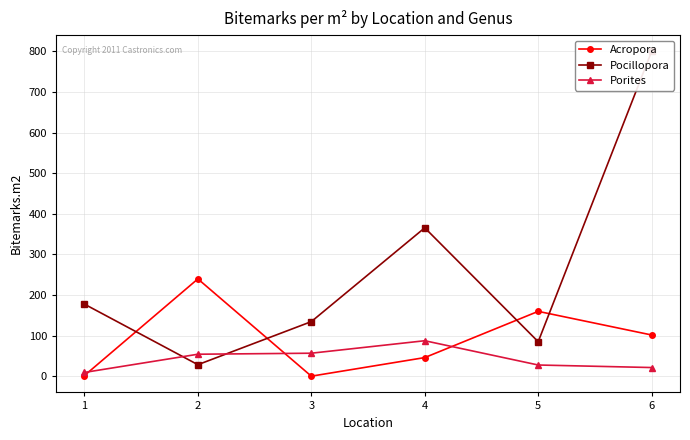

Which series has the largest total across all categories?

Pocillopora